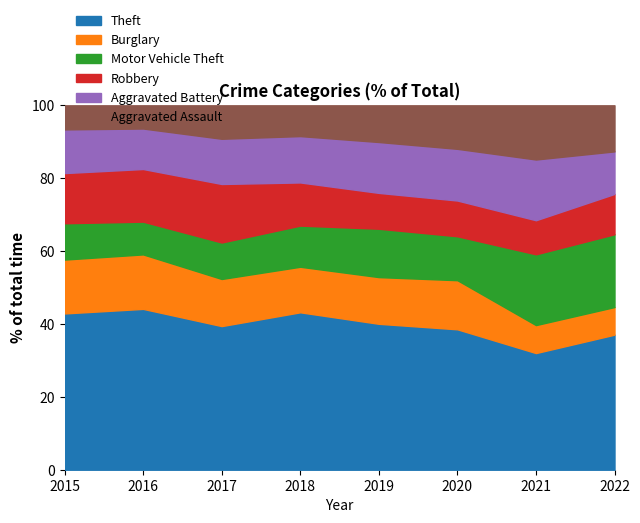

Reading left to right, what are all the values shown in this chart?

Theft: 2015=383	2016=437	2017=378	2018=394	2019=350	2020=326	2021=267	2022=308
Burglary: 2015=132	2016=148	2017=124	2018=114	2019=112	2020=114	2021=64	2022=63
Motor Vehicle Theft: 2015=89	2016=89	2017=96	2018=103	2019=116	2020=102	2021=162	2022=166
Robbery: 2015=123	2016=143	2017=154	2018=108	2019=86	2020=83	2021=78	2022=92
Aggravated Battery: 2015=107	2016=110	2017=119	2018=116	2019=122	2020=120	2021=139	2022=97
Aggravated Assault: 2015=59	2016=63	2017=88	2018=77	2019=88	2020=101	2021=124	2022=105